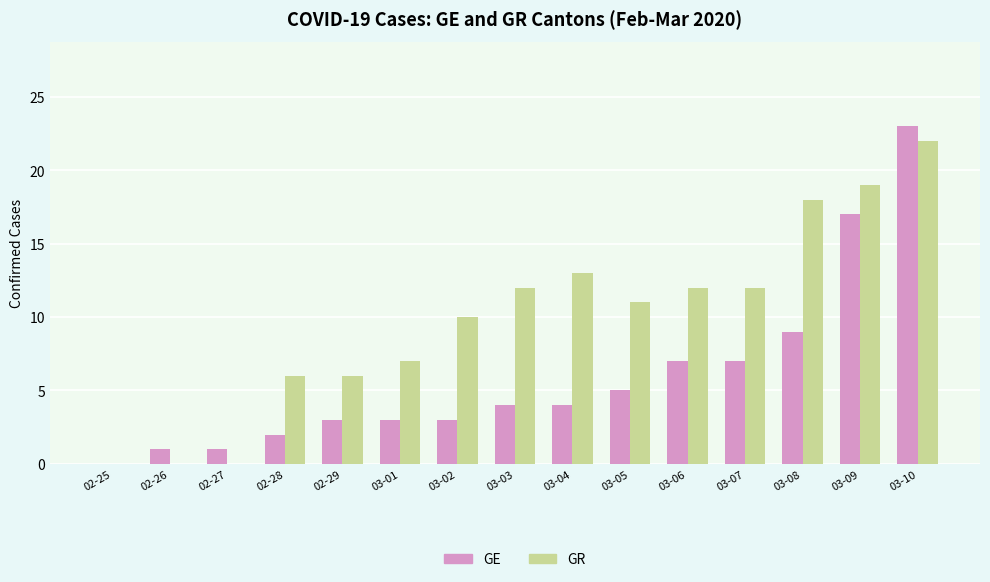

Is the value of GR at 02-29 greater than the value of GE at 03-03?

Yes